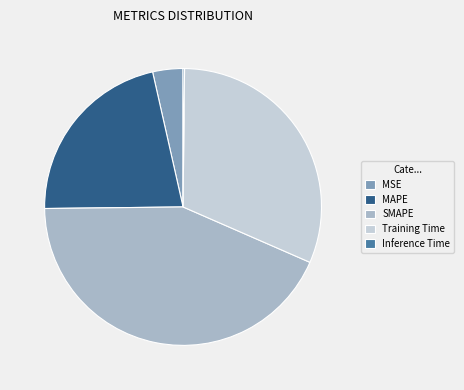

Is the sum of MAPE and SMAPE greater than half?

Yes